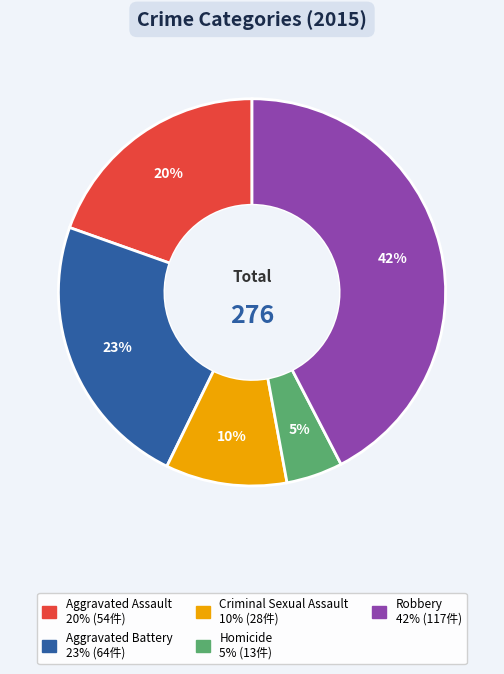

Is Robbery the majority of the pie?

No